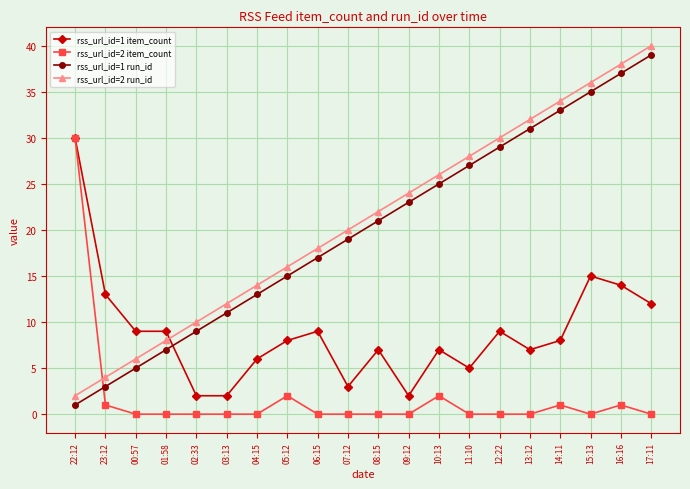

Between 03:13 and 04:15, which series saw the biggest shift?

rss_url_id=1 item_count